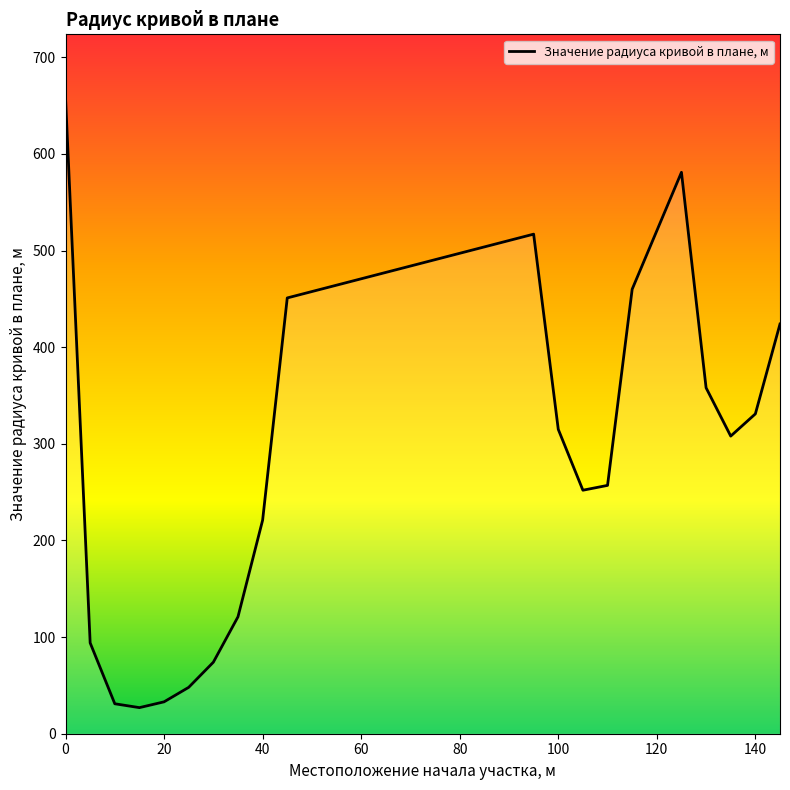

What is the sum of all values?

5561